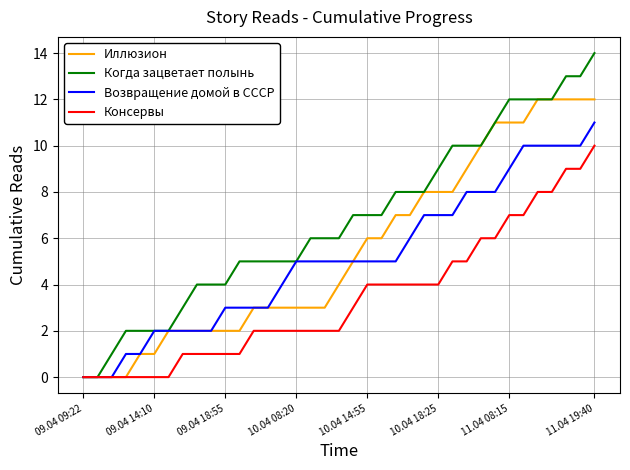

Does the chart display data point markers on the line(s)?

No